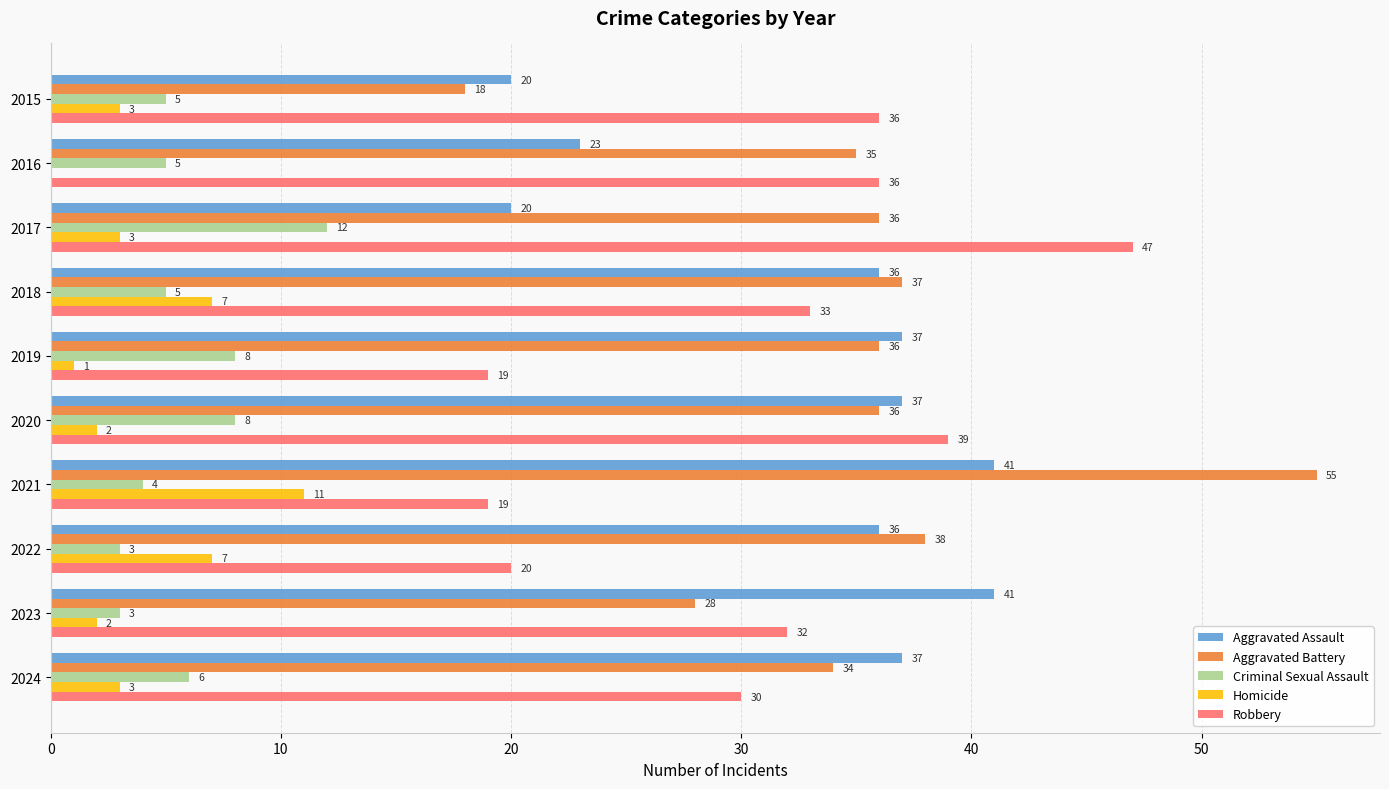

What is the sum of the Robbery values at 2021 and 2017?

66